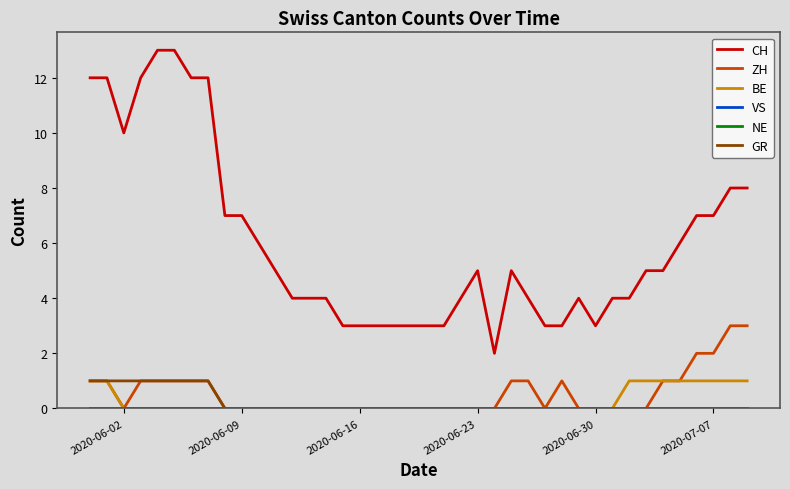

True or false: BE has more than 0 points higher than both neighbors.

False